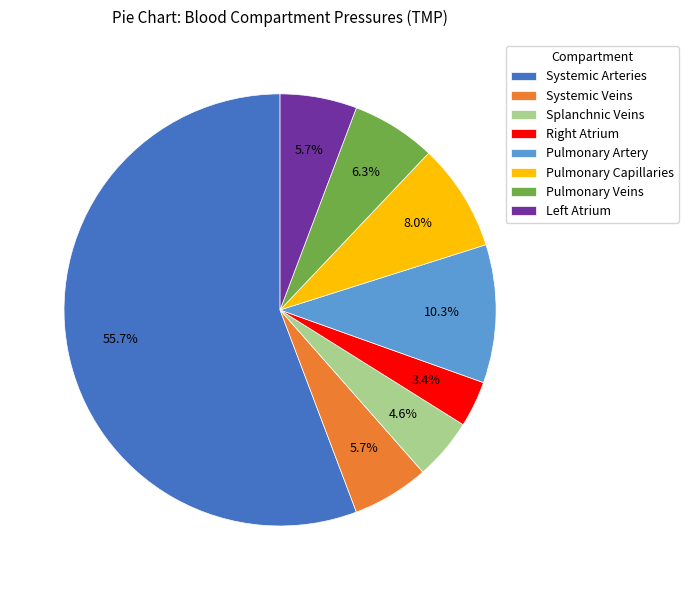

To the nearest percent, what is the combined percentage of Pulmonary Veins and Pulmonary Artery?

17%